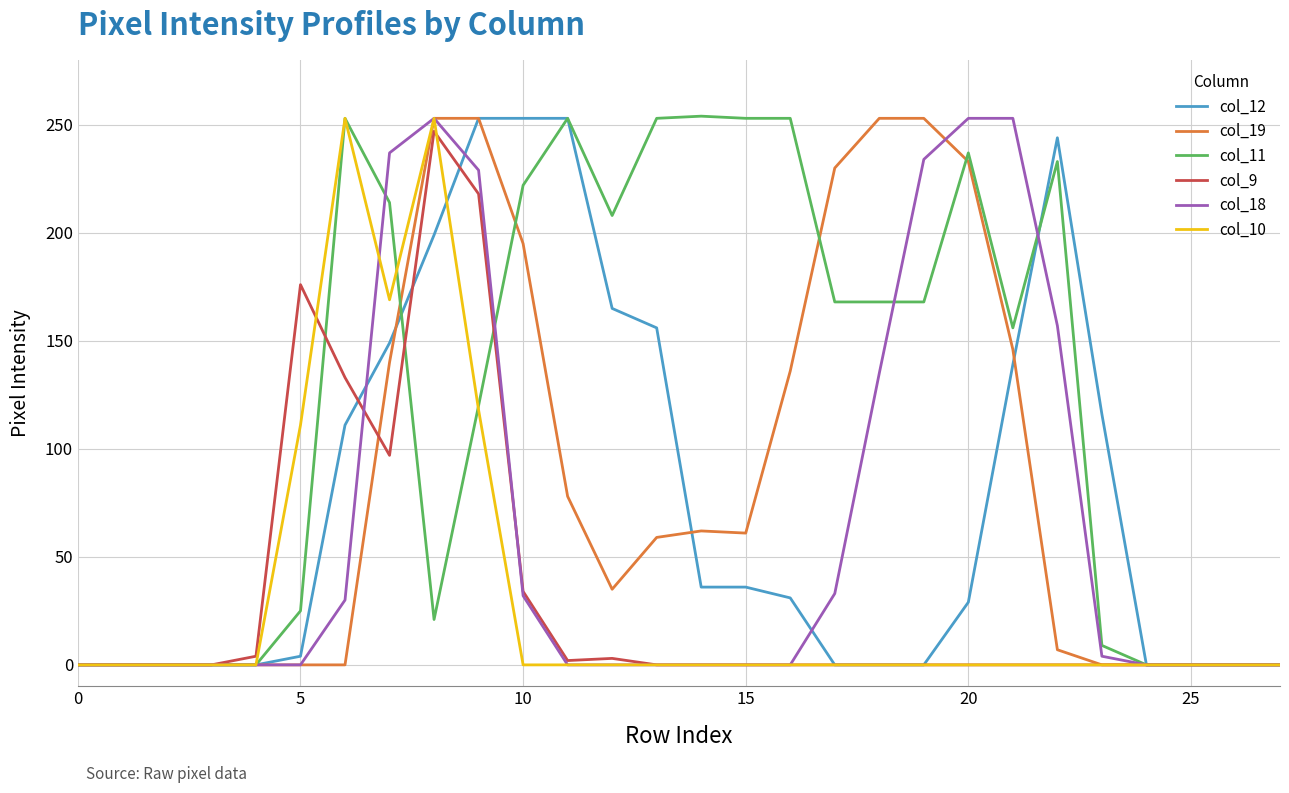

What are all the series names shown in the legend?

col_12, col_19, col_11, col_9, col_18, col_10